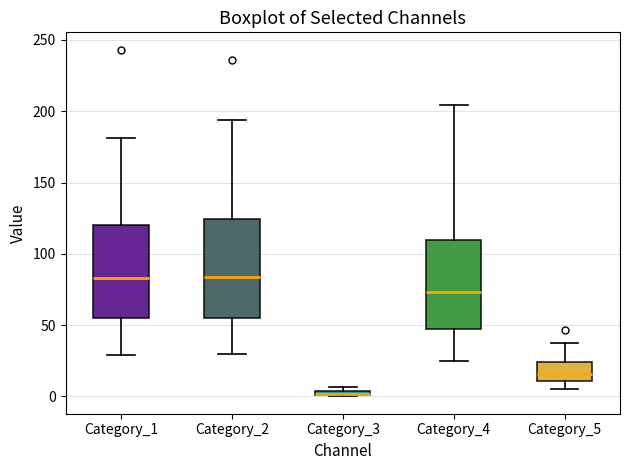

Where is the upper edge of the box for Category_3 on the y-axis? The values are not printed on the chart, so give them approximately, as read against the axis.

5